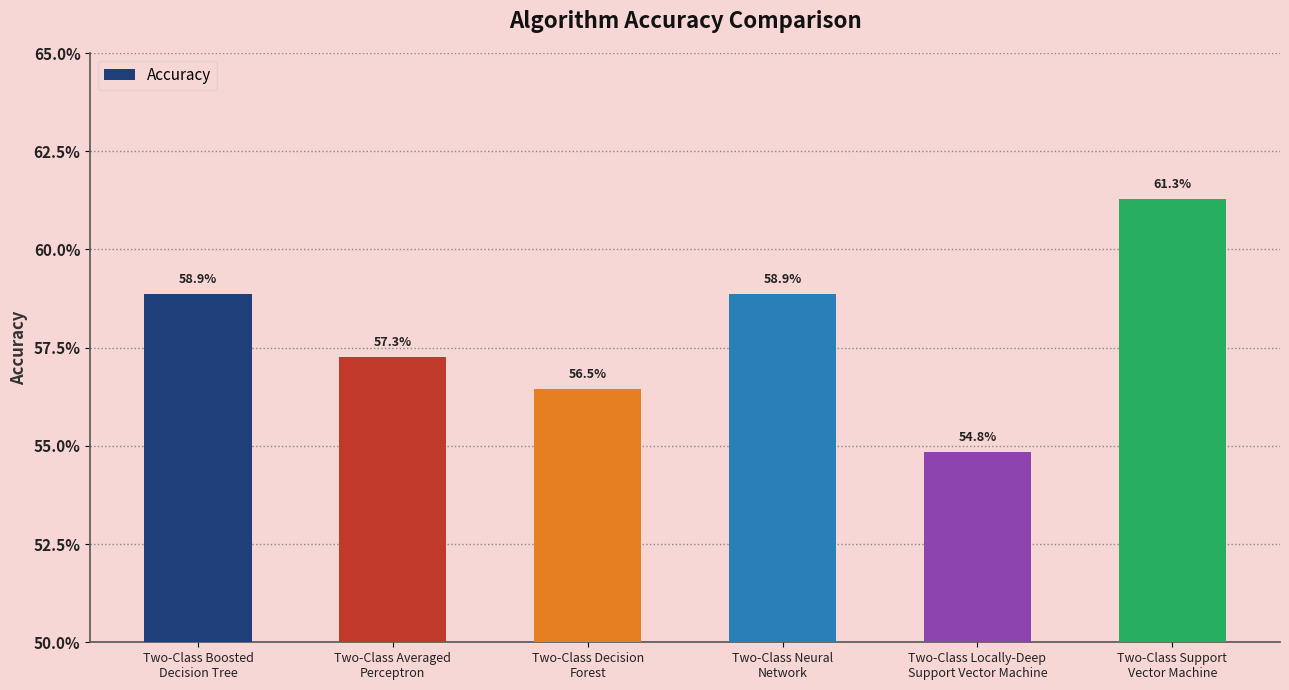

Rank the categories by value from highest to lowest.

Two-Class Support
Vector Machine, Two-Class Boosted
Decision Tree, Two-Class Neural
Network, Two-Class Averaged
Perceptron, Two-Class Decision
Forest, Two-Class Locally-Deep
Support Vector Machine